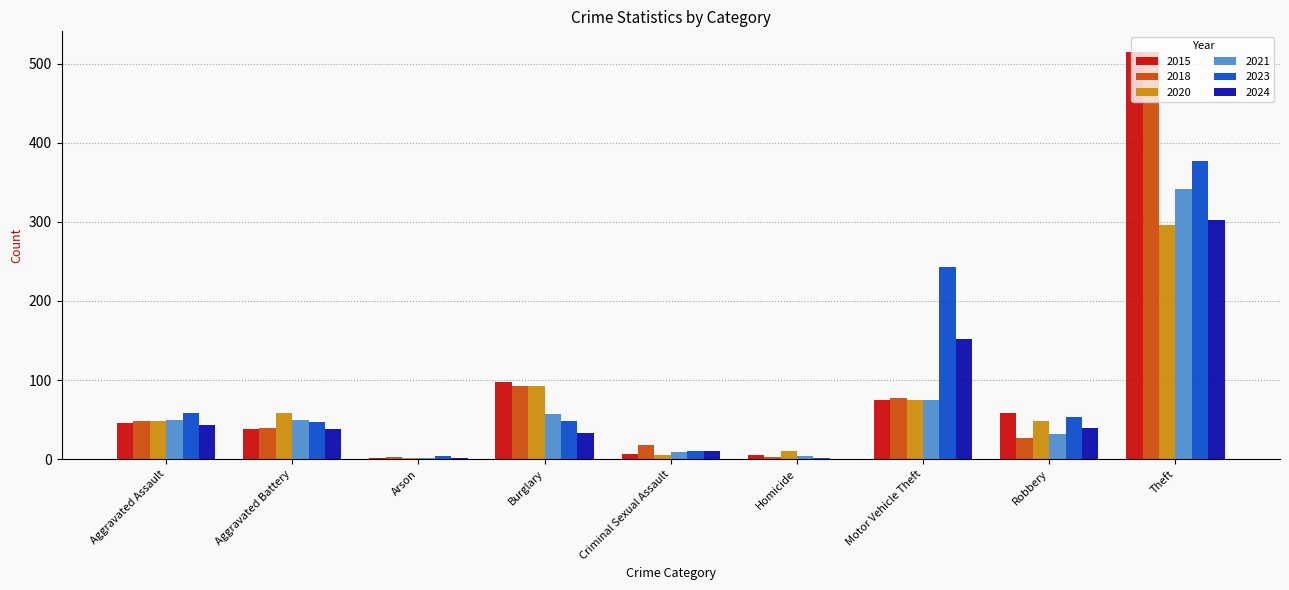

How many series are shown in this chart?

6